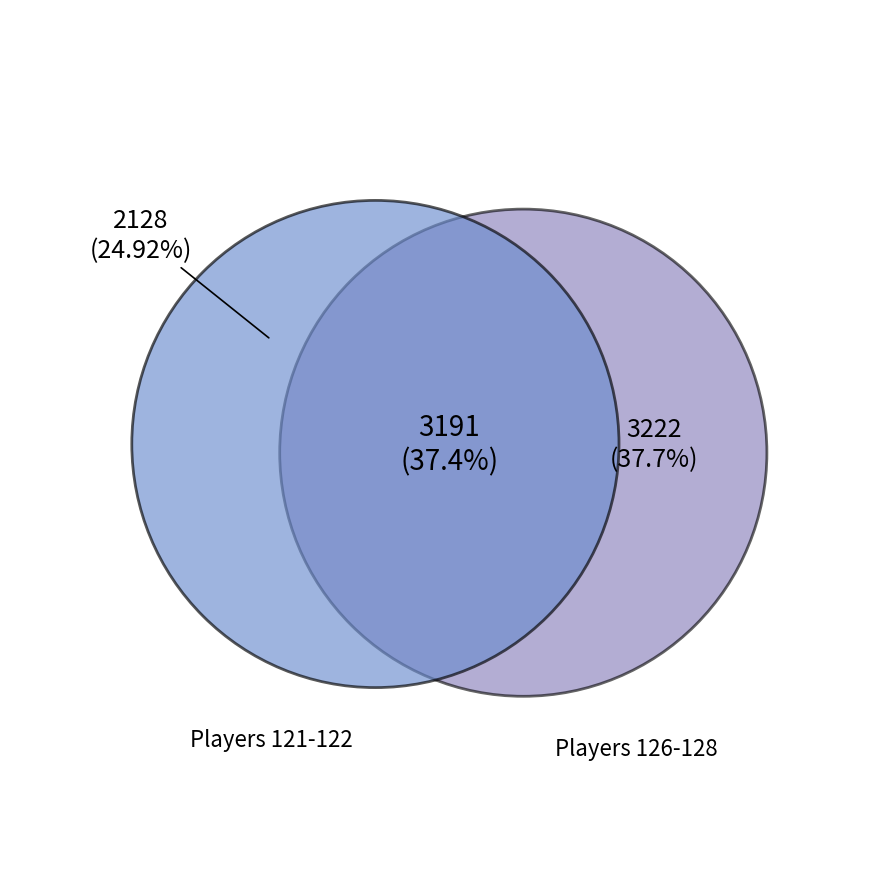

Is it true that 127 is 4% of the pie?

False